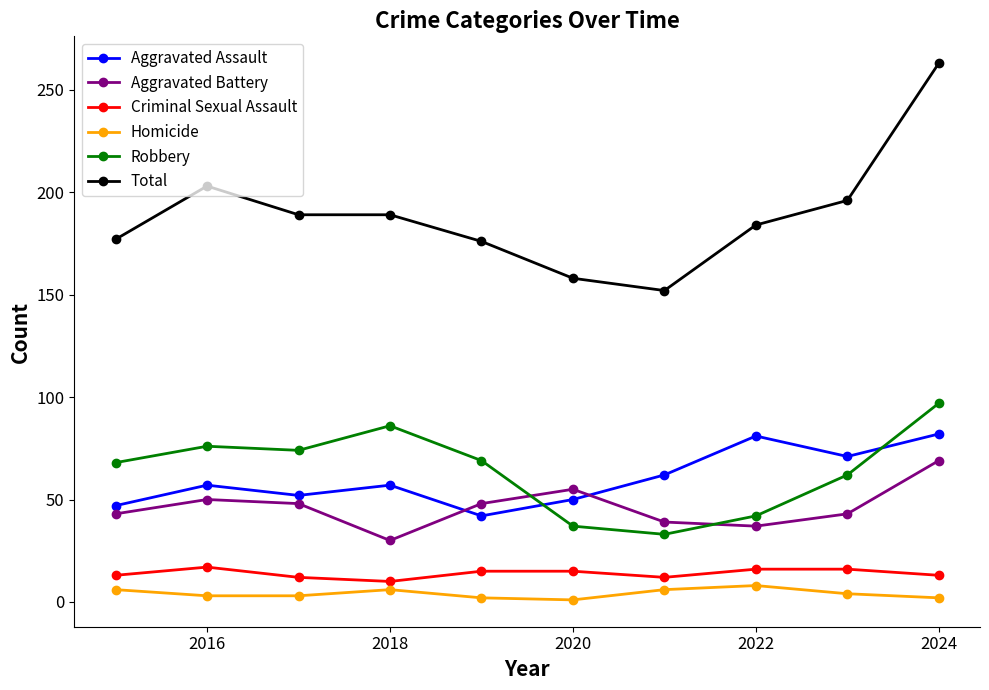

What is the sum of all Total values?

1887